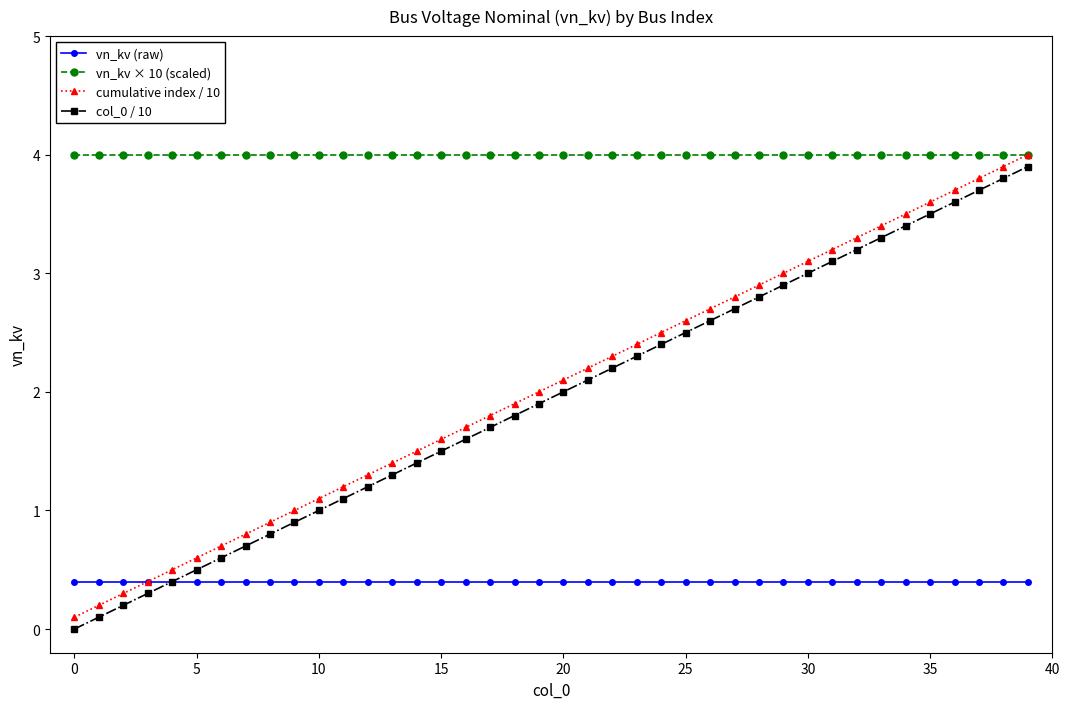

Reading left to right, what are all the values shown in this chart?

vn_kv (raw): 0.4	0.4	0.4	0.4	0.4	0.4	0.4	0.4	0.4	0.4	0.4	0.4	0.4	0.4	0.4	0.4	0.4	0.4	0.4	0.4	0.4	0.4	0.4	0.4	0.4	0.4	0.4	0.4	0.4	0.4	0.4	0.4	0.4	0.4	0.4	0.4	0.4	0.4	0.4	0.4
vn_kv × 10 (scaled): 4.0	4.0	4.0	4.0	4.0	4.0	4.0	4.0	4.0	4.0	4.0	4.0	4.0	4.0	4.0	4.0	4.0	4.0	4.0	4.0	4.0	4.0	4.0	4.0	4.0	4.0	4.0	4.0	4.0	4.0	4.0	4.0	4.0	4.0	4.0	4.0	4.0	4.0	4.0	4.0
cumulative index / 10: 0.1	0.2	0.3	0.4	0.5	0.6	0.7	0.8	0.9	1.0	1.1	1.2	1.3	1.4	1.5	1.6	1.7	1.8	1.9	2.0	2.1	2.2	2.3	2.4	2.5	2.6	2.7	2.8	2.9	3.0	3.1	3.2	3.3	3.4	3.5	3.6	3.7	3.8	3.9	4.0
col_0 / 10: 0.0	0.1	0.2	0.3	0.4	0.5	0.6	0.7	0.8	0.9	1.0	1.1	1.2	1.3	1.4	1.5	1.6	1.7	1.8	1.9	2.0	2.1	2.2	2.3	2.4	2.5	2.6	2.7	2.8	2.9	3.0	3.1	3.2	3.3	3.4	3.5	3.6	3.7	3.8	3.9